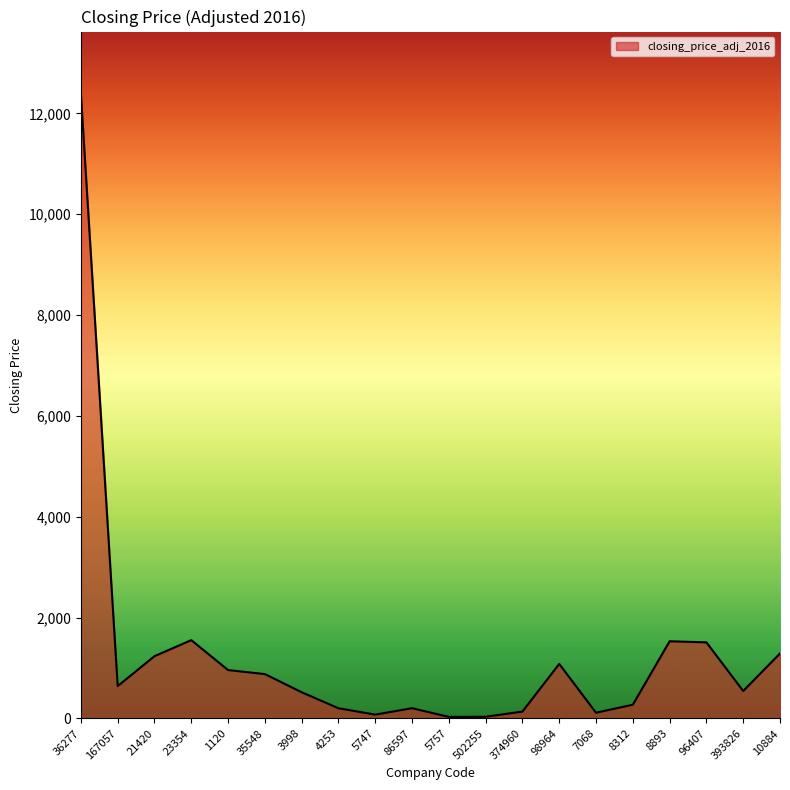

The chart shows a value of 958.4 at 1120. True or false?

True